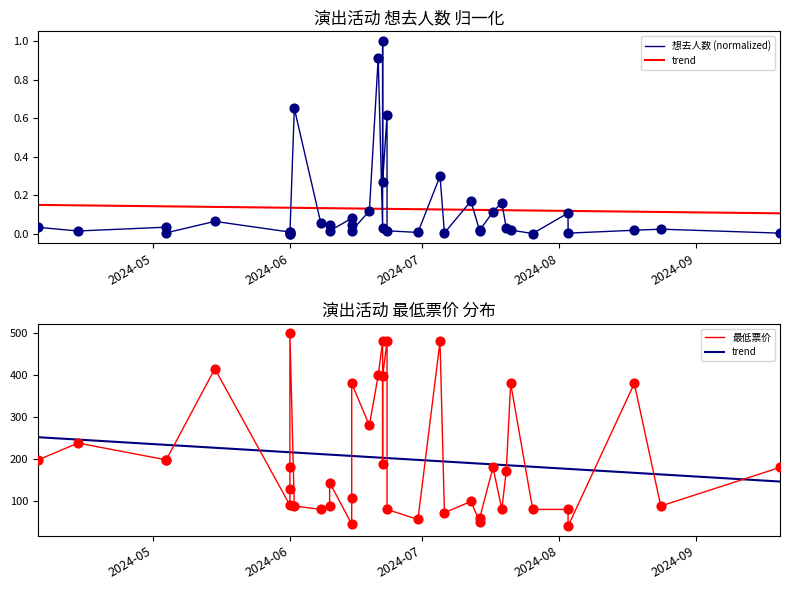

Is the value of 最低票价 at 35 greater than the value of 想去人数 (normalized) at 14?

Yes